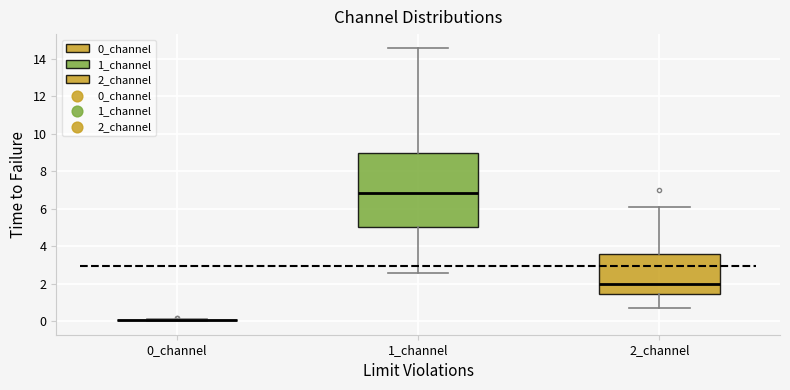

Reading left to right, read every box against the y-axis: the position of its median line, the range the box covers, and the ends of its whiskers. The values are not printed on the chart, so give them approximately, as read against the axis.

0_channel: box collapsed to a line at 0.0, whiskers 0.0 to 0.0
1_channel: median 6.8, box 5.0 to 9.0, whiskers 2.6 to 14.6
2_channel: median 2.0, box 1.4 to 3.6, whiskers 0.8 to 6.2